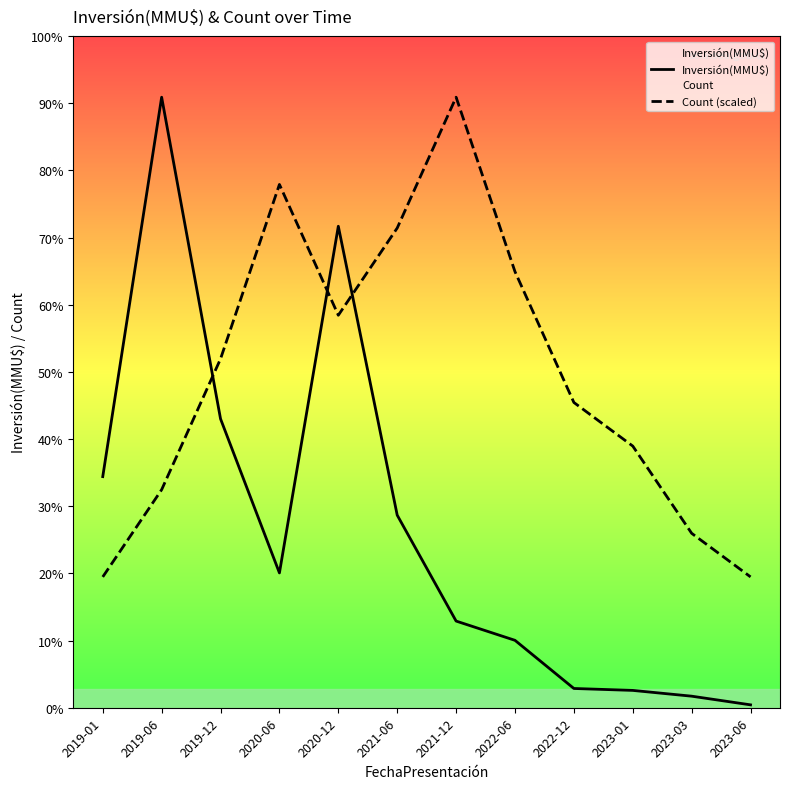

Reading left to right, transcribe all the data shown in this chart.

Inversión(MMU$): 2019-01=120000.0	2019-06=317000.0	2019-12=150000.0	2020-06=70000.0	2020-12=250000.0	2021-06=100000.0	2021-12=45000.0	2022-06=35000.0	2022-12=10000.0	2023-01=9000.0	2023-03=6000.0	2023-06=1500.0
Count (scaled): 2019-01=67928.6	2019-06=113214.3	2019-12=181142.9	2020-06=271714.3	2020-12=203785.7	2021-06=249071.4	2021-12=317000.0	2022-06=226428.6	2022-12=158500.0	2023-01=135857.1	2023-03=90571.4	2023-06=67928.6